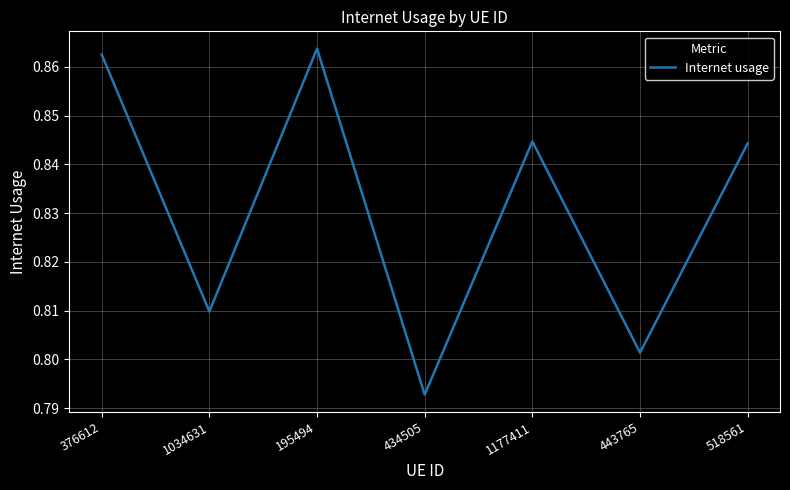

Where is the data nearest to the value 0?

434505